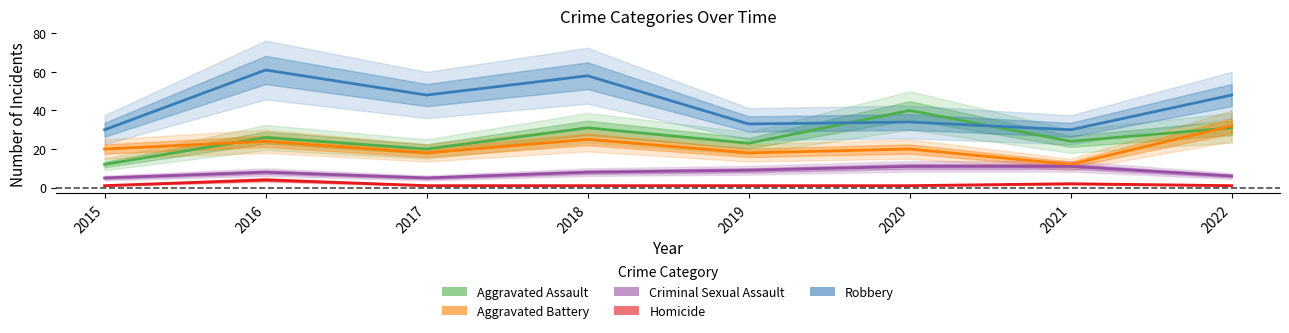

Between 2021 and 2020, which is larger?

2020